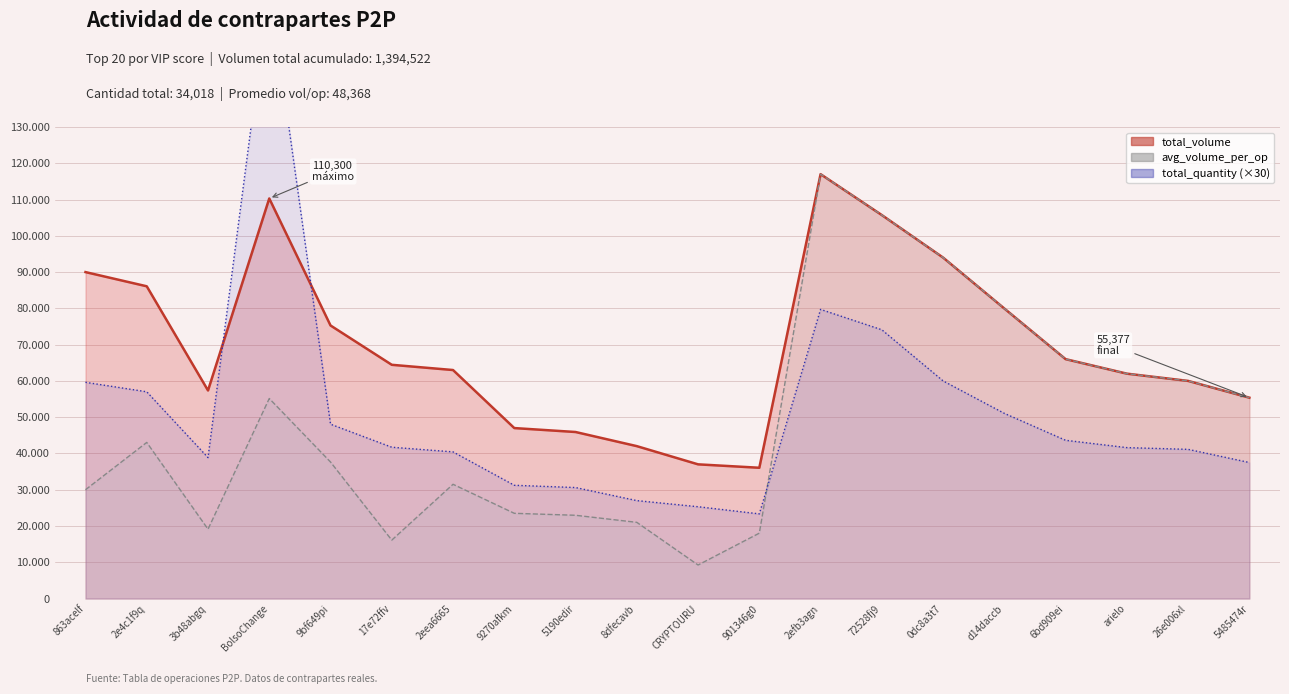

Which series changed the most between 2e4c1f9q and BolsoChange?

total_quantity